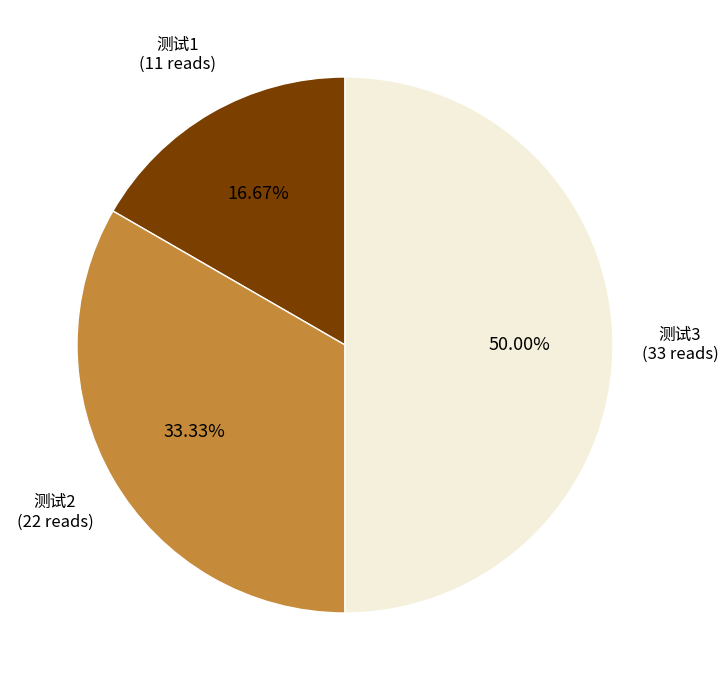

Which category has the smallest portion of the pie?

测试1